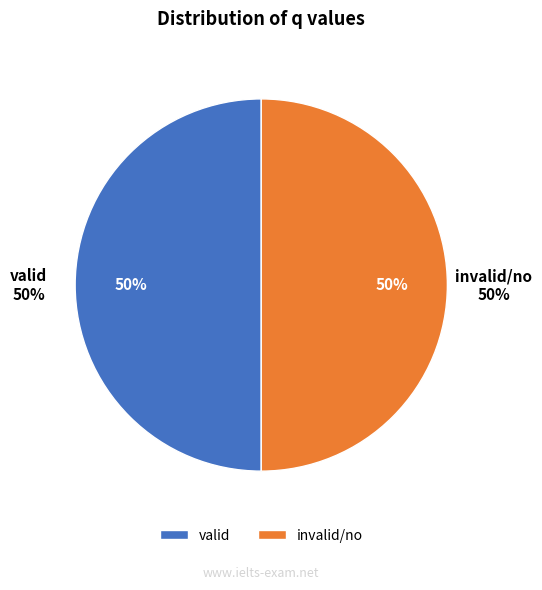

Is there any slice that represents more than half of the pie?

No